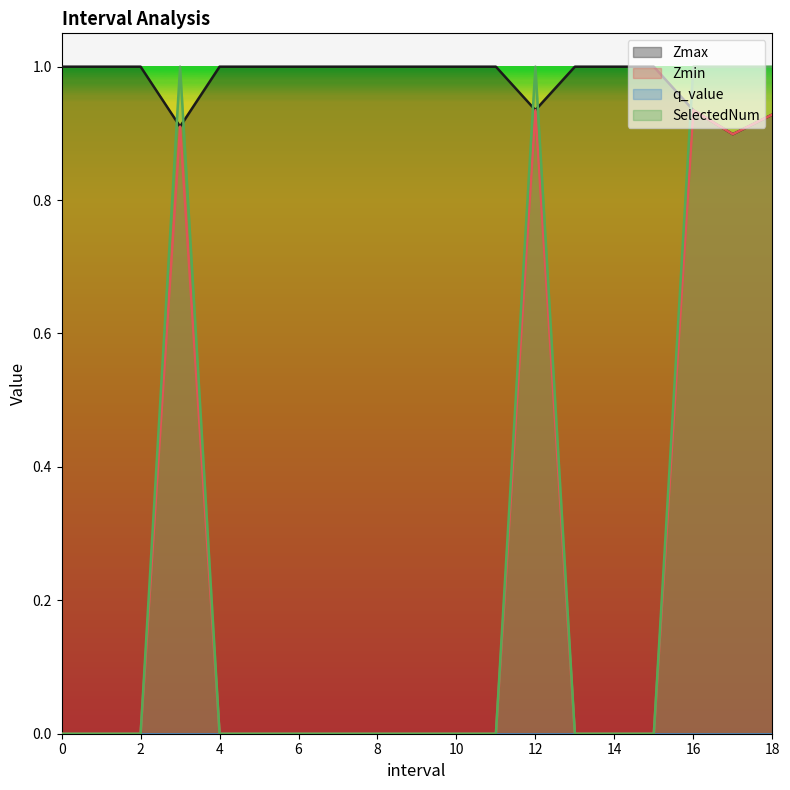

True or false: SelectedNum has a value of 0.6 at 2.

False